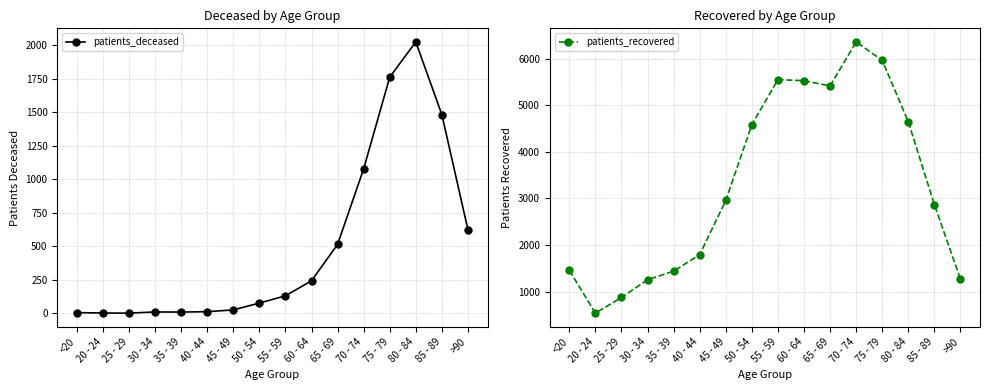

Where is the first local maximum for patients_deceased?

30 - 34